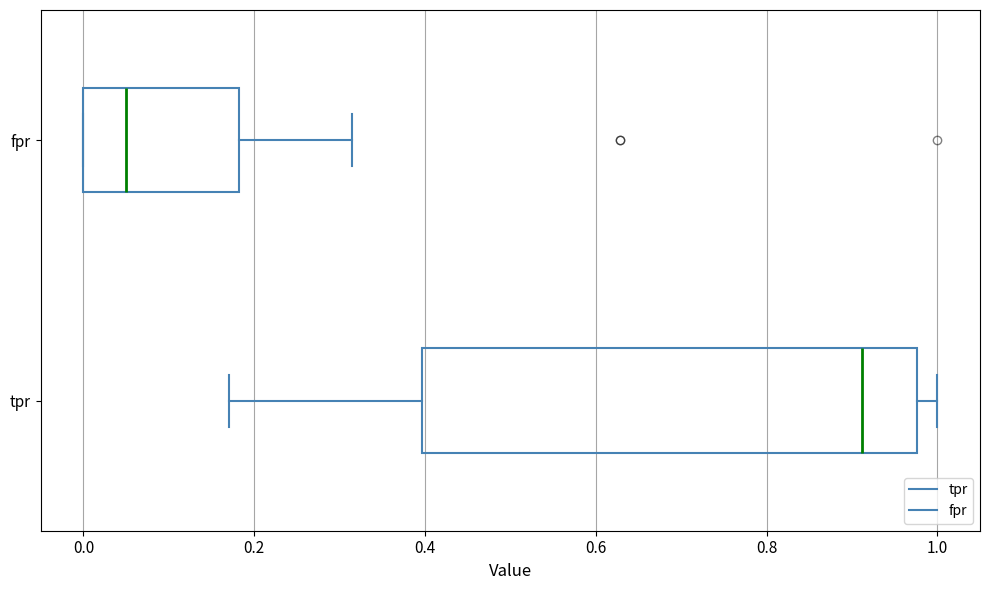

Reading bottom to top, transcribe this box plot: for each box, give where its median line is, the range the box spans, and where its two whiskers end, as read against the x-axis. The values are not printed on the chart, so give them approximately, as read against the axis.

tpr: median 0.92, box 0.40 to 0.98, whiskers 0.18 to 1.00
fpr: median 0.06, box 0.00 to 0.18, whiskers 0.00 to 0.32